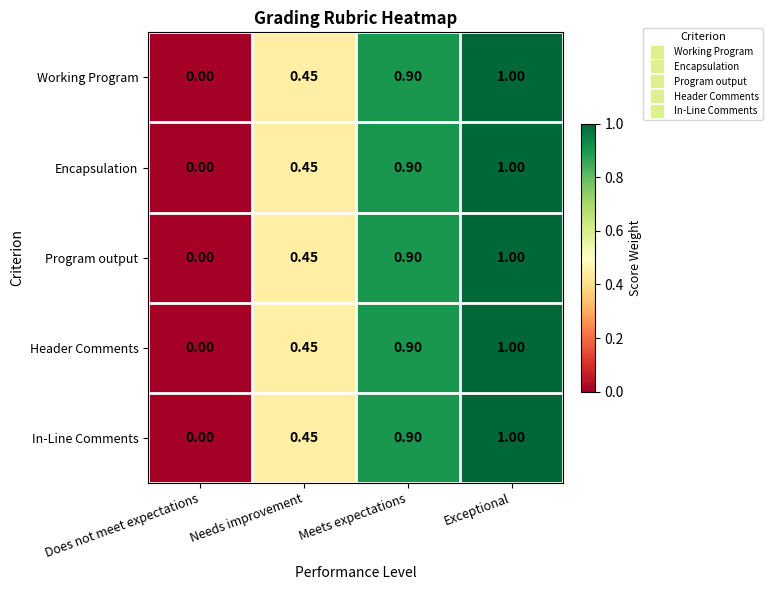

Which category has the highest value across all series?

Exceptional